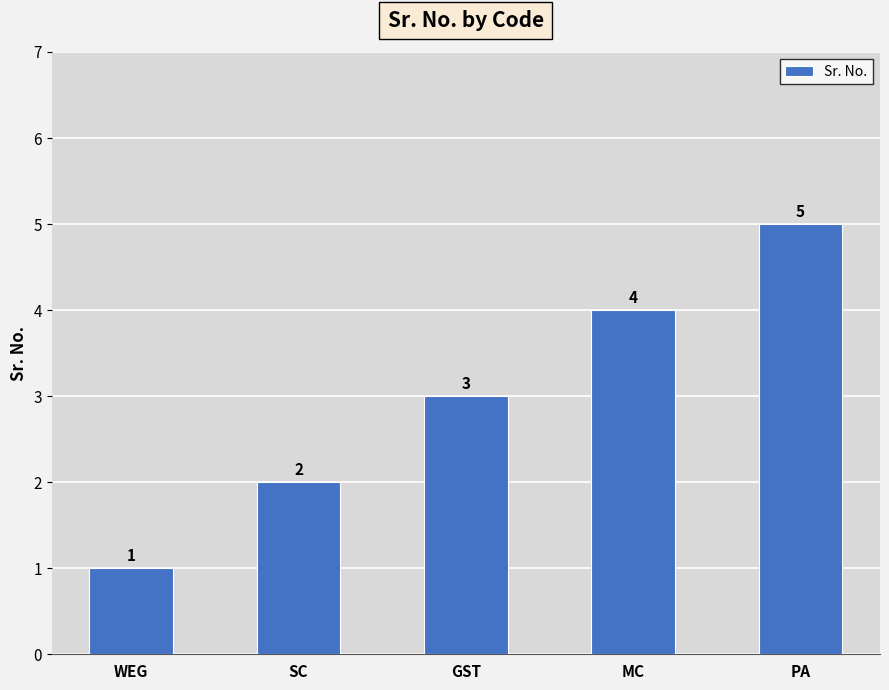

Rank the categories by value from highest to lowest.

PA, MC, GST, SC, WEG